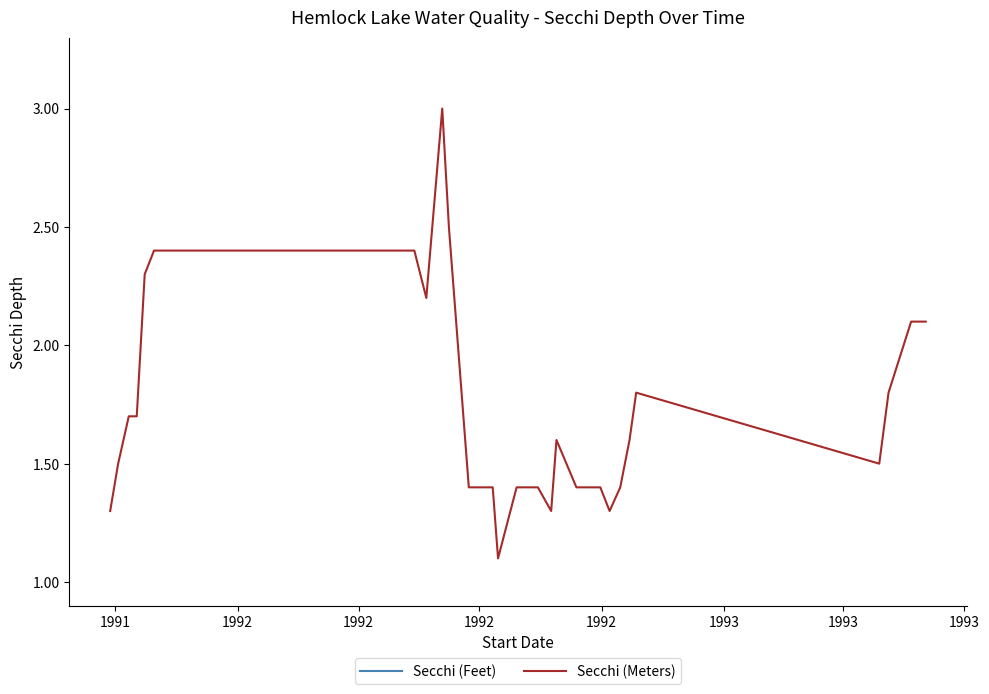

What is the difference between the second highest and second lowest values in the Secchi (Feet) series?

4.0